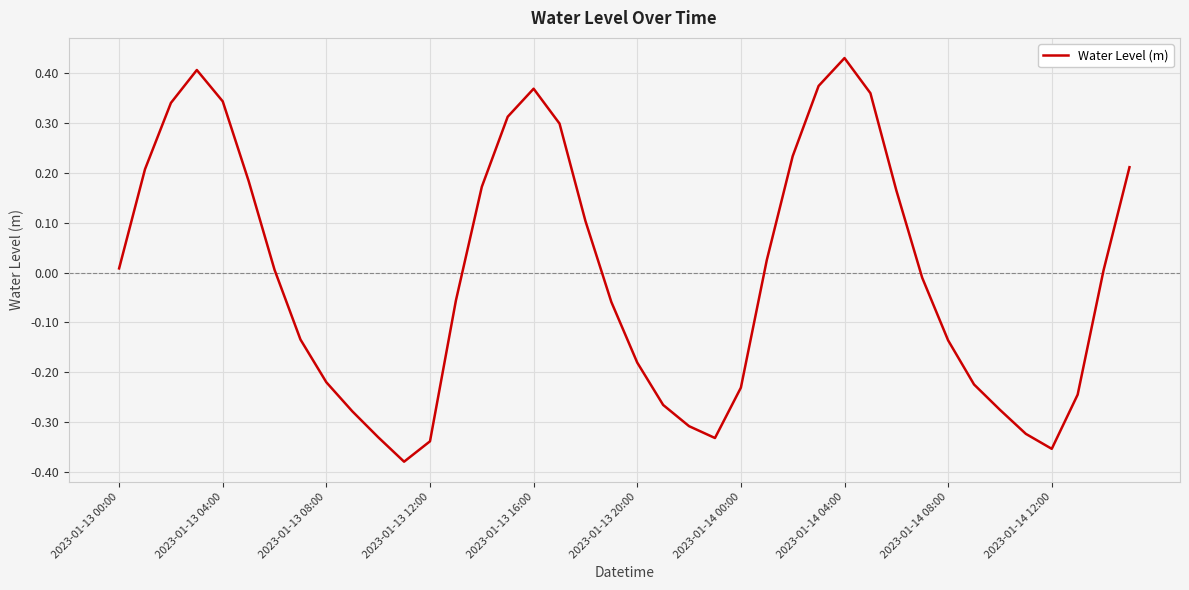

What is the difference between the maximum and minimum values?

0.8